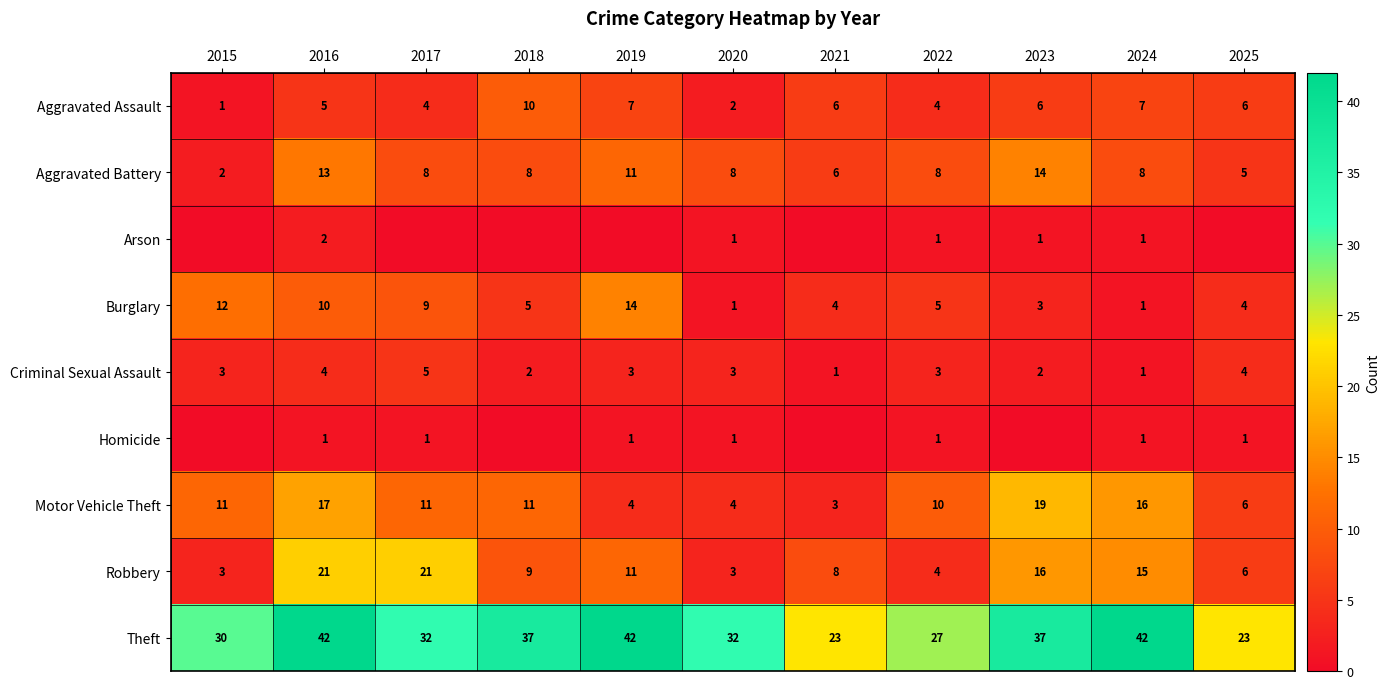

Which category has the highest value across all series?

2016